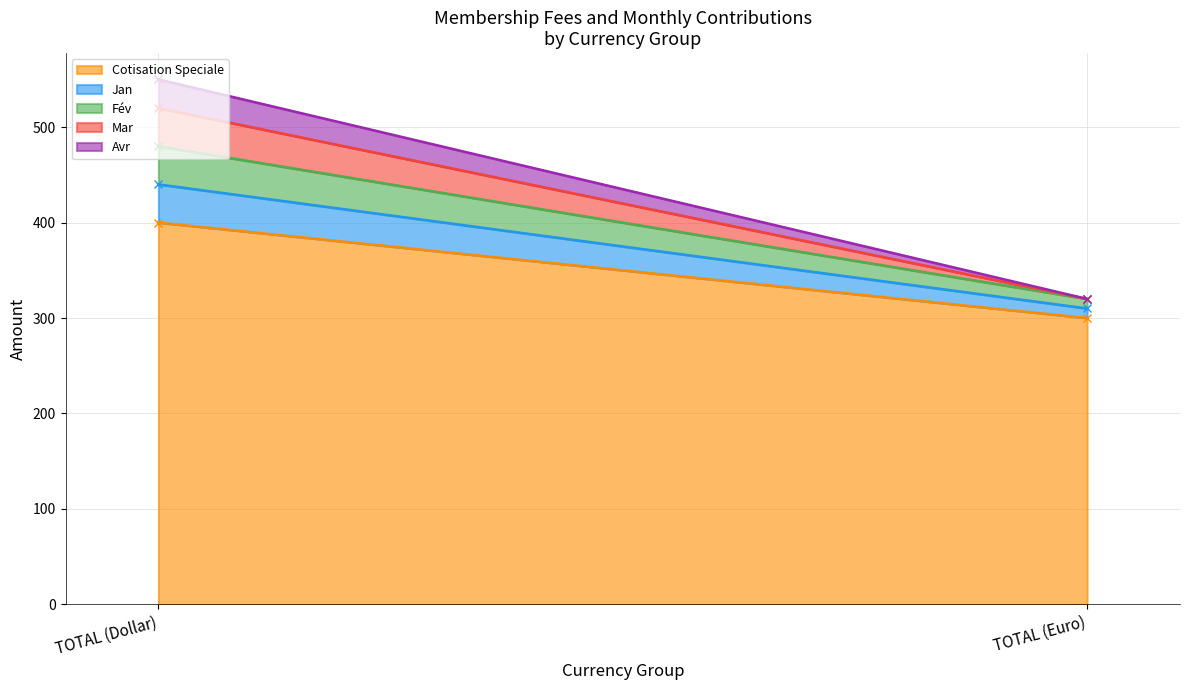

True or false: Cotisation Speciale has a value of 101 at TOTAL (Euro).

False